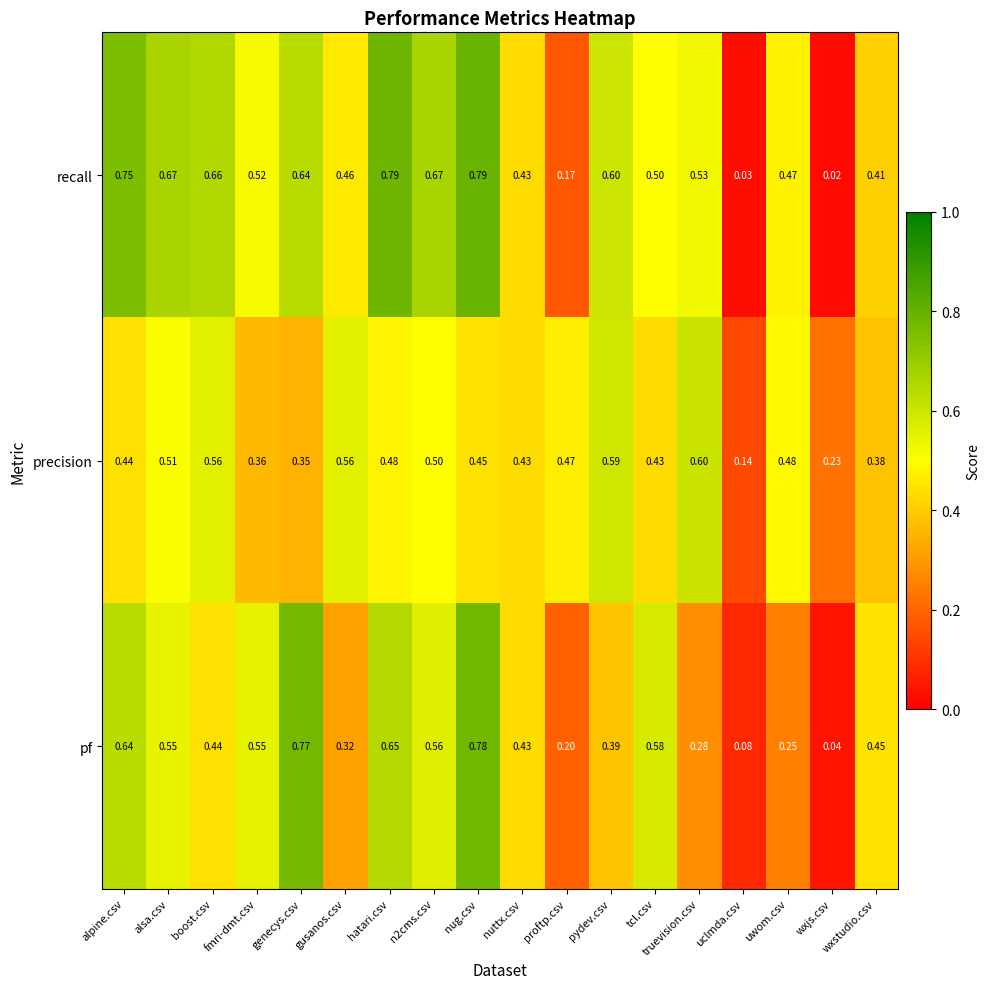

Which series changed the most between nug.csv and uclmda.csv?

recall